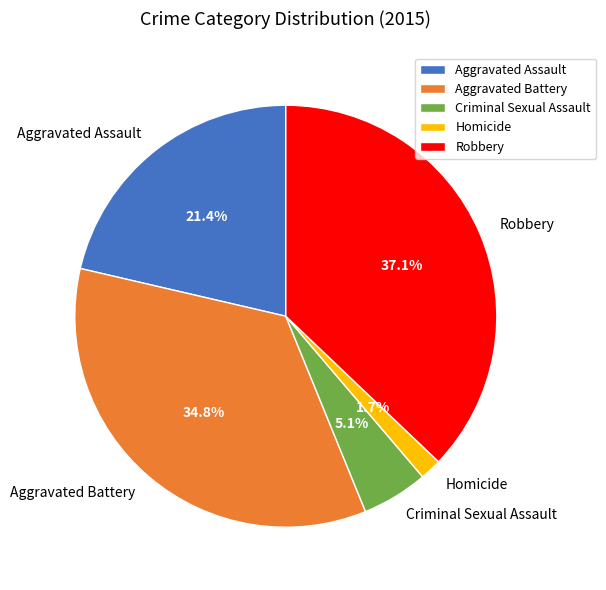

To the nearest percent, what is the combined percentage of Homicide and Robbery?

39%